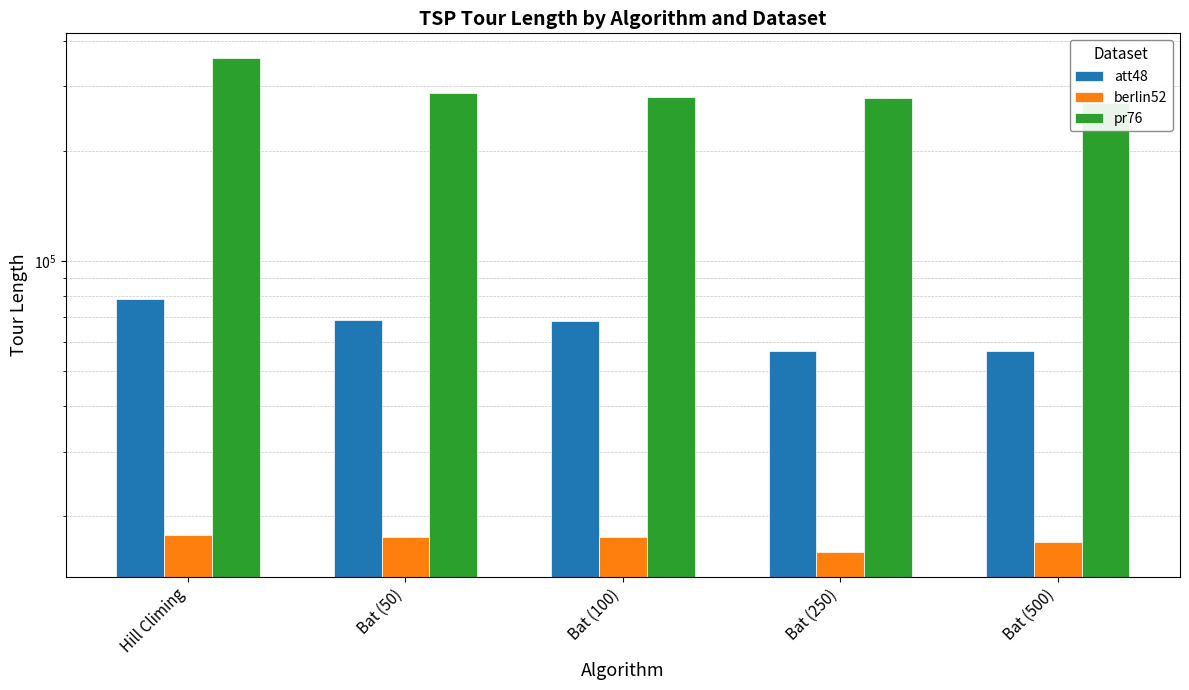

List the labels in order of berlin52 value, smallest first.

Bat (250), Bat (500), Bat (100), Bat (50), Hill Climing